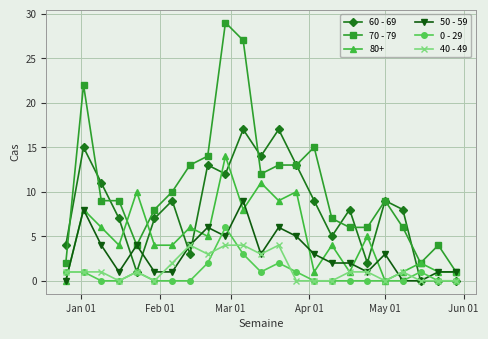

True or false: 0 - 29 and 40 - 49 cross at least once.

True